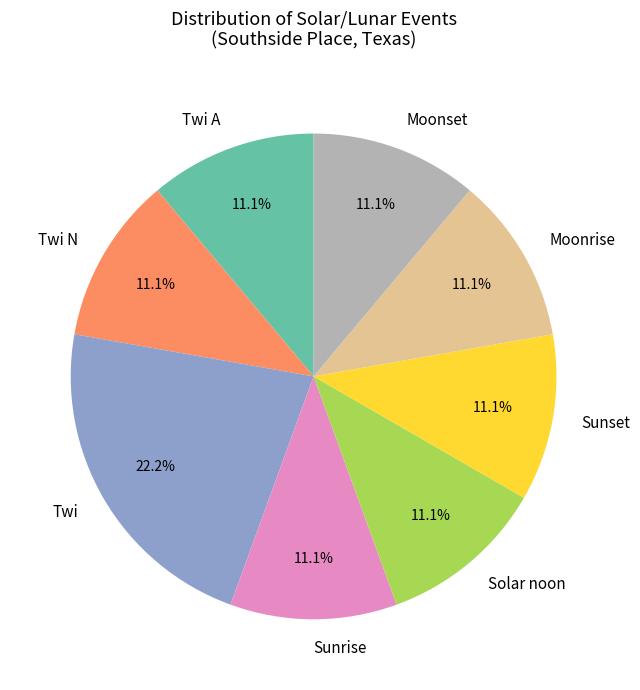

To the nearest percent, what is the combined percentage of Twi A and Moonrise?

22%